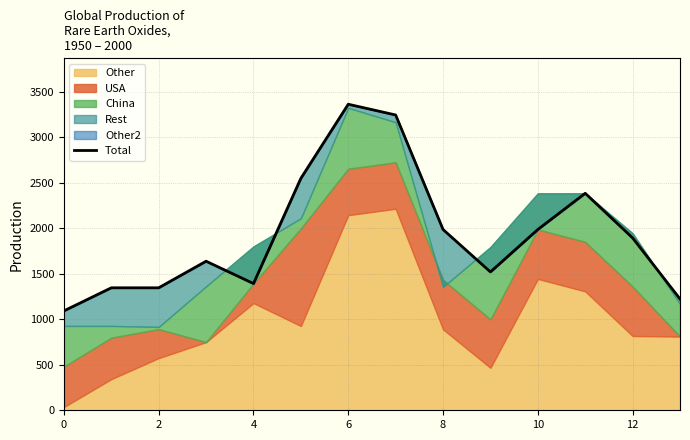

Count the number of categories in the chart.

14